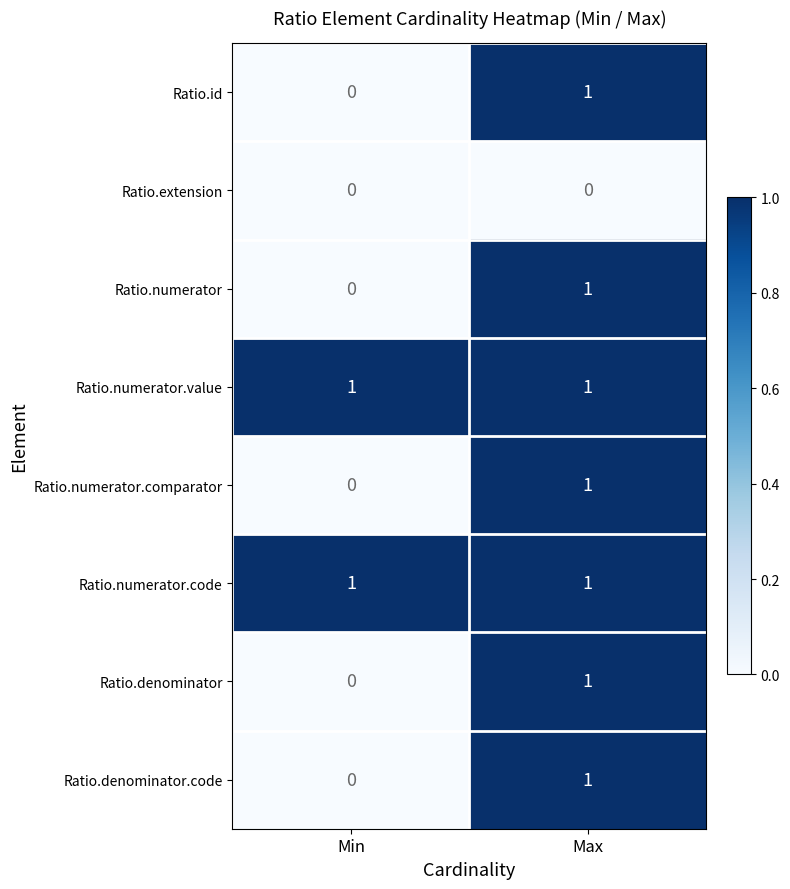

What is the difference between the highest and lowest values at Max?

1